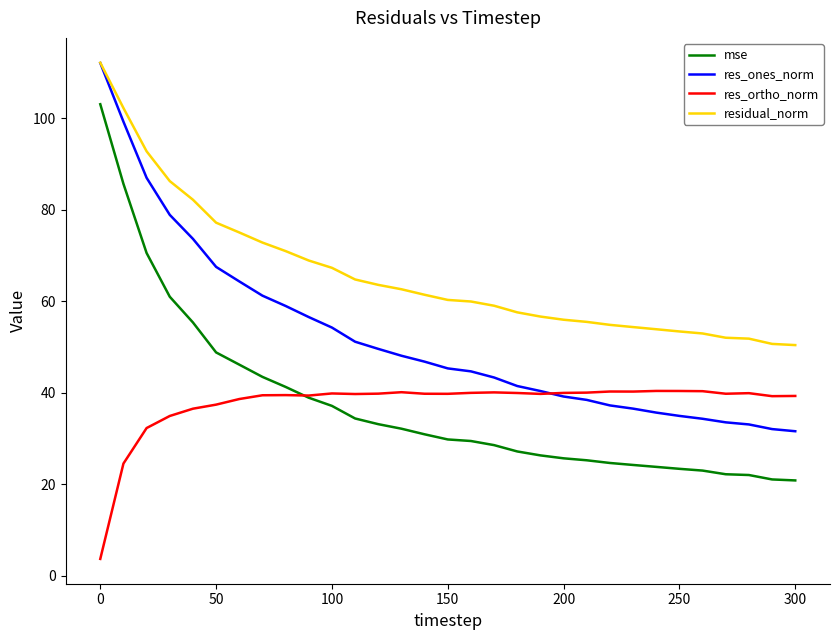

Which series has the widest spread of values?

mse